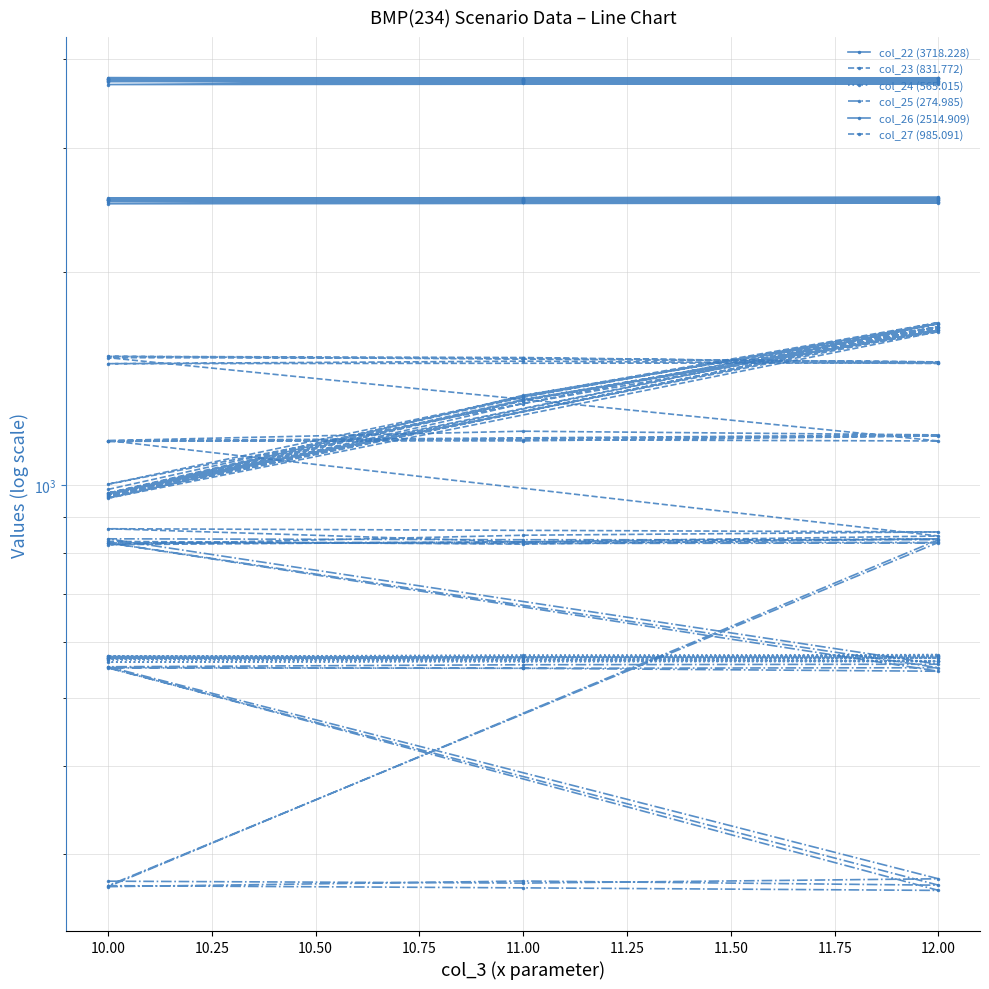

True or false: col_24 (565.015) has more than 1 interior local peaks.

True